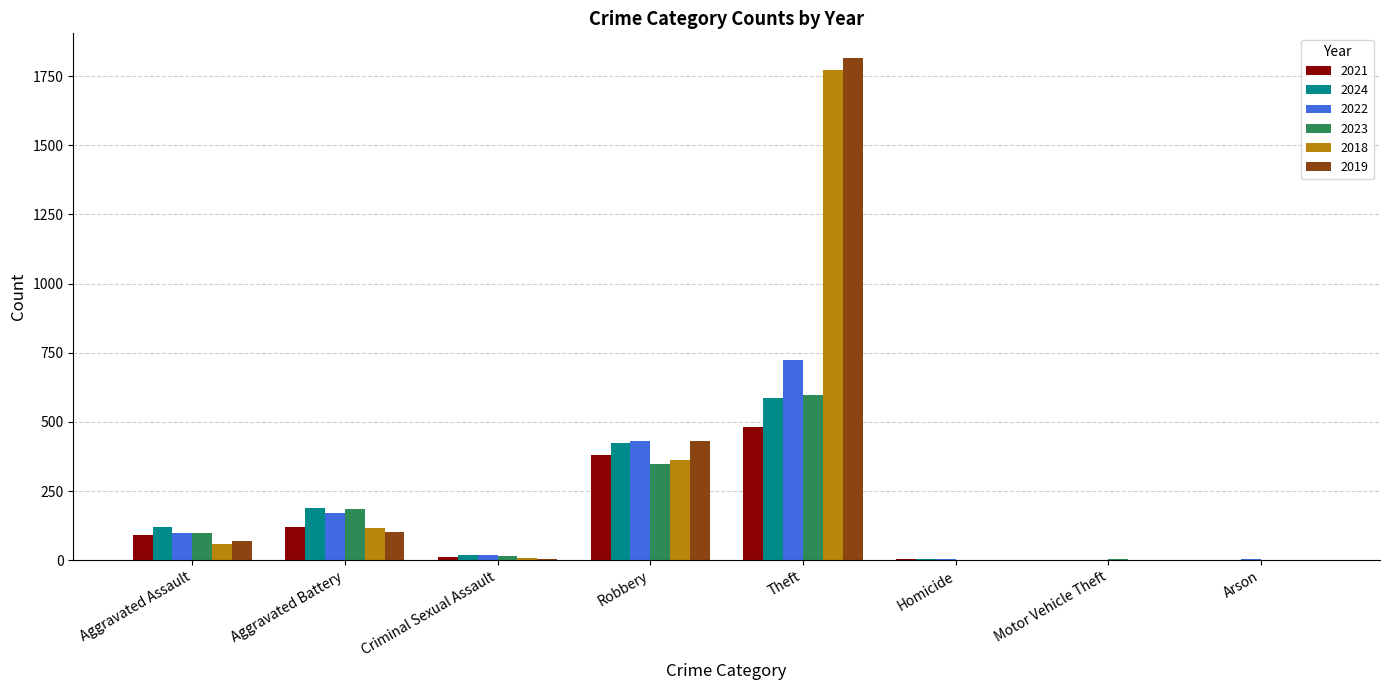

What is the sum of all 2019 values?

2424